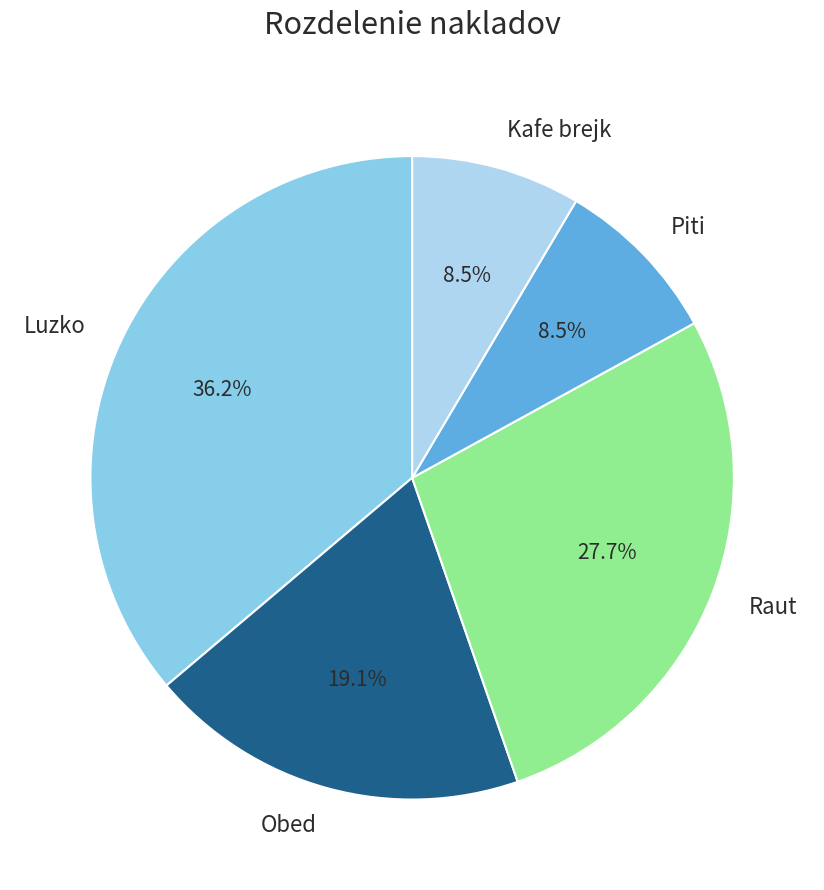

True or false: Raut accounts for 22% of the total.

False